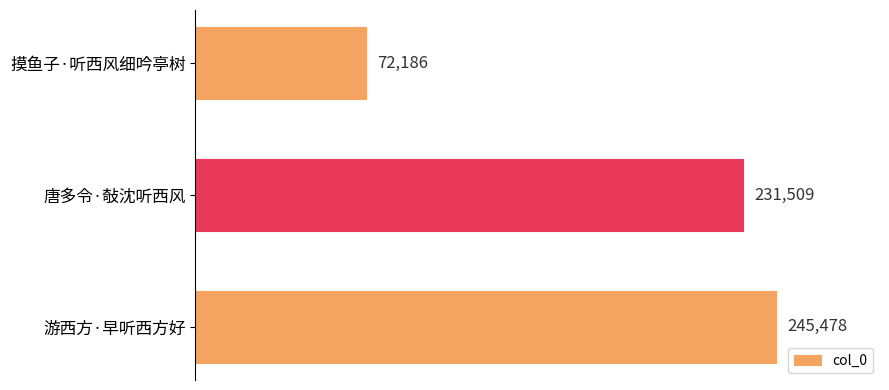

At which label is the value closest to 158832?

唐多令·敧沈听西风